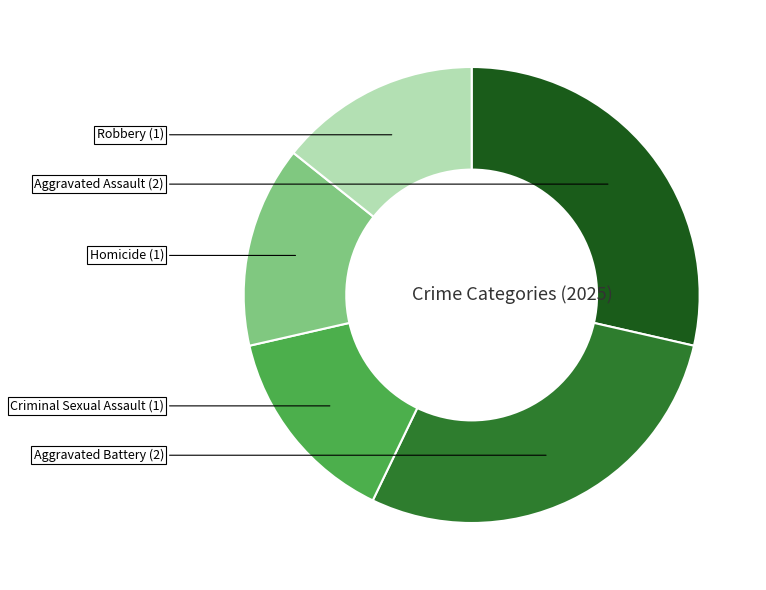

Count the number of slices in the pie.

5